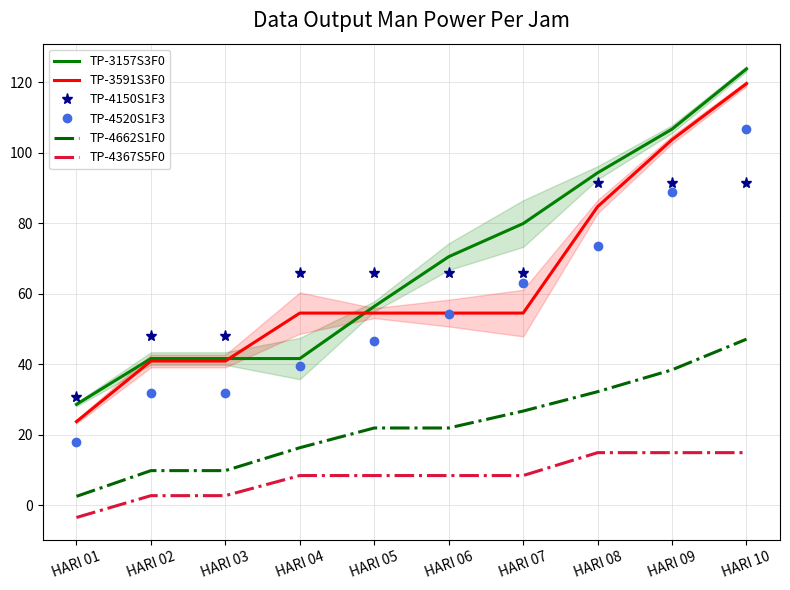

What is the average value of the TP-4662S1F0 series?

22.7